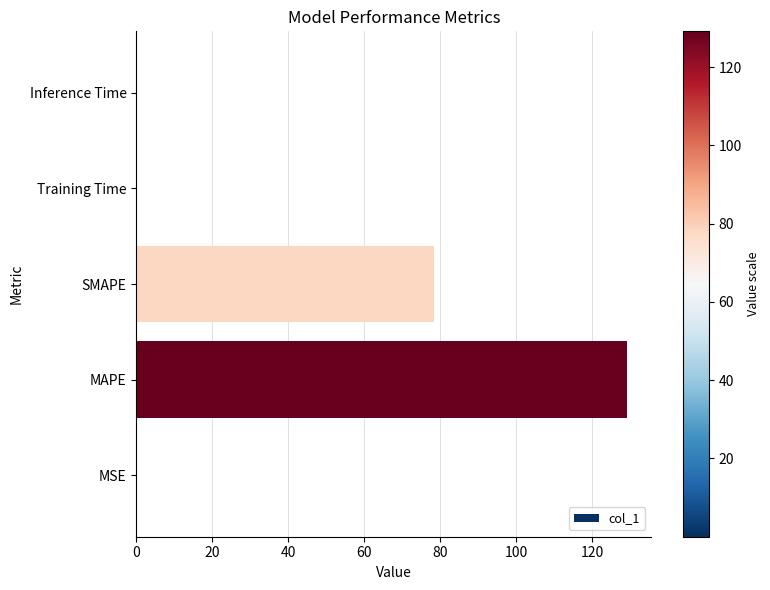

At which category does the chart reach its peak across all series?

MAPE